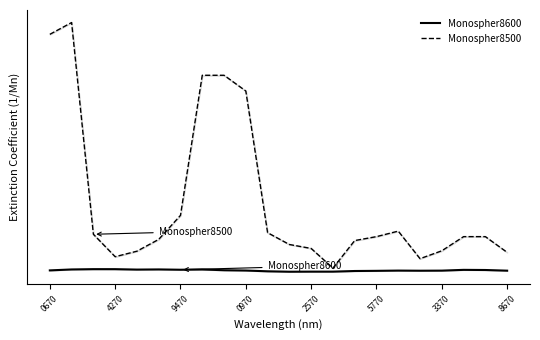

True or false: Monospher8500 has a value of 83.3 at 8670.

True